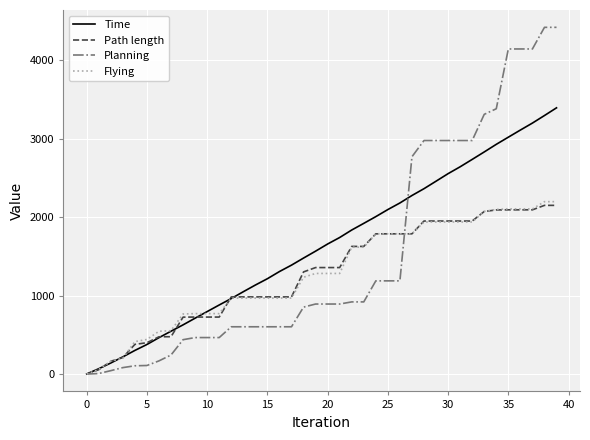

Which series has the widest spread of values?

Planning